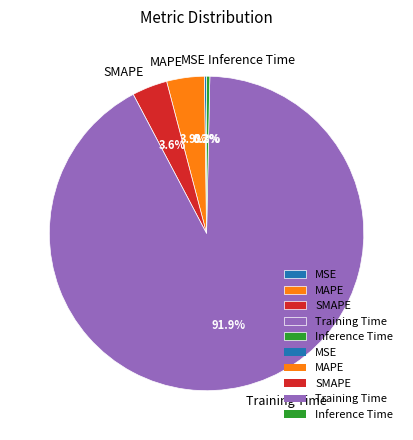

How much of the chart is everything except SMAPE?

96.4%